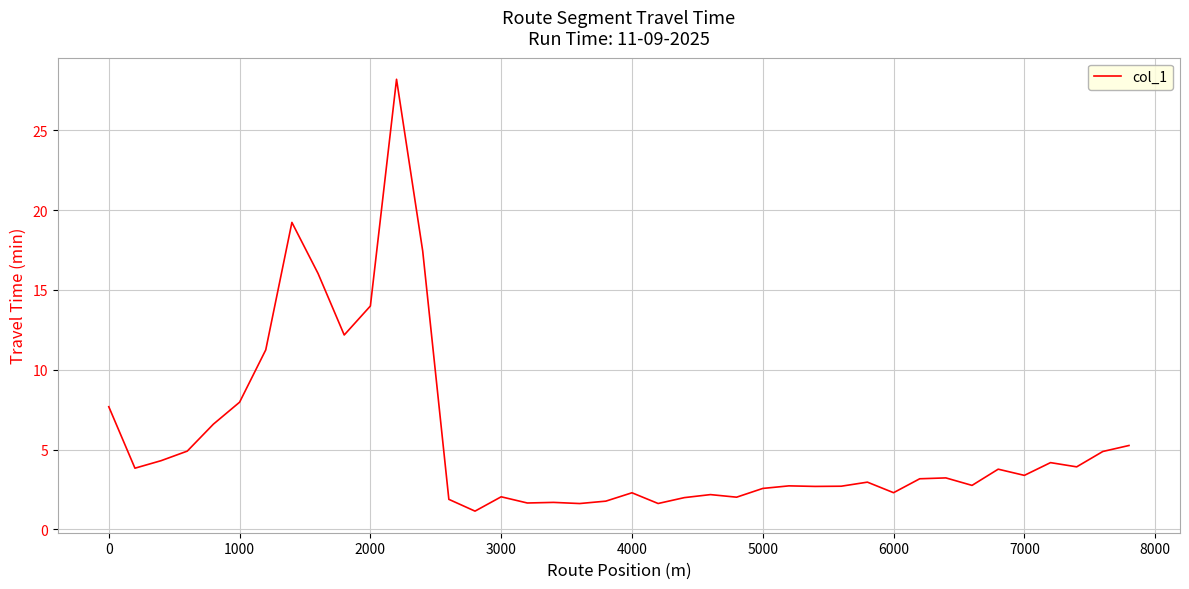

What is the greatest value displayed?

28.2